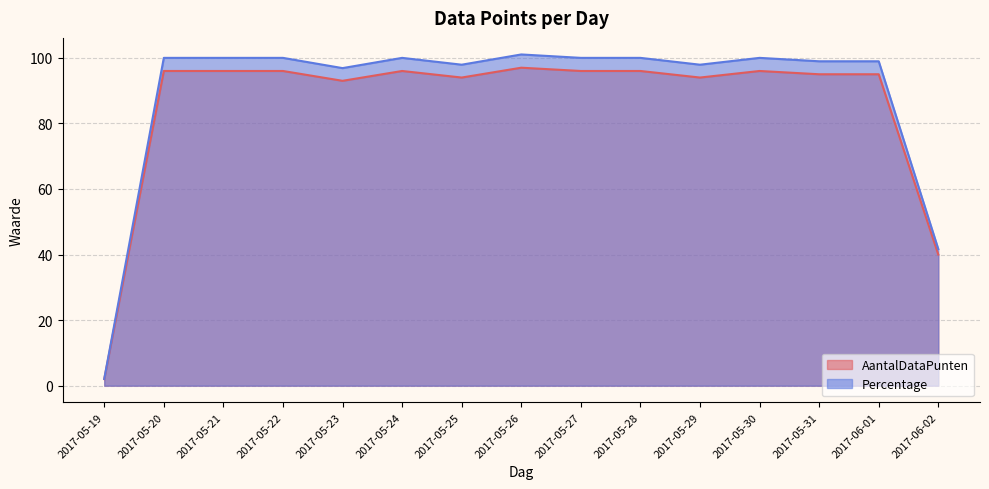

The AantalDataPunten series shows 40.0 at 2017-06-02. True or false?

True